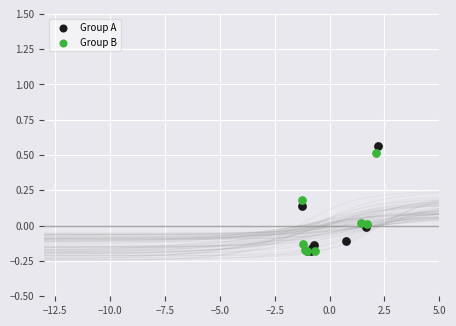

Which series has the widest spread of Y values?

Group A